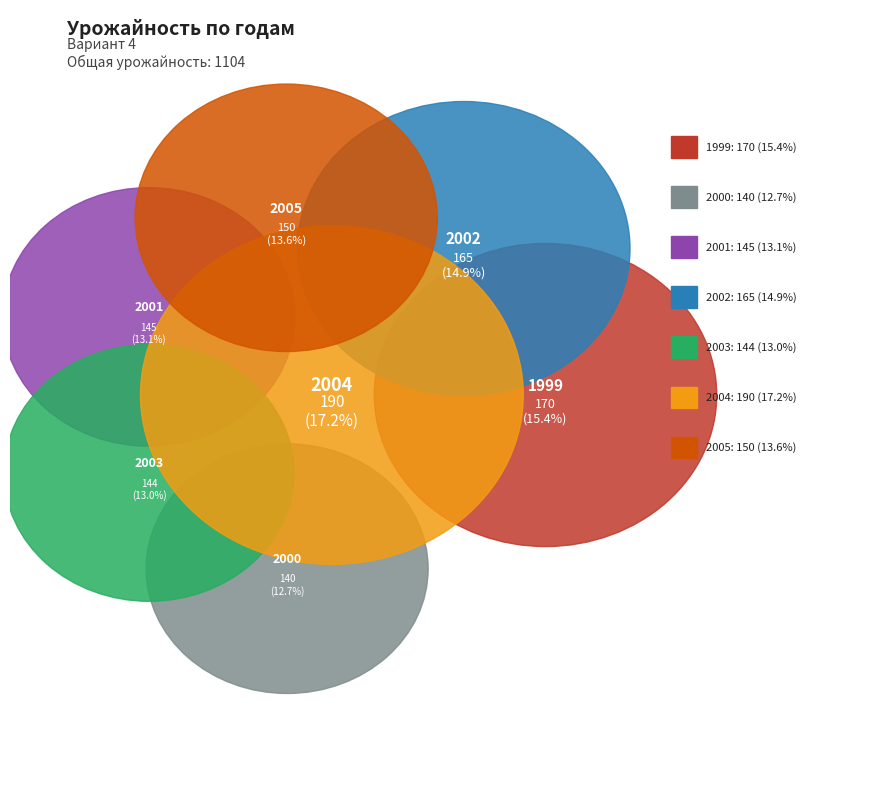

Is there a majority slice in this chart?

No